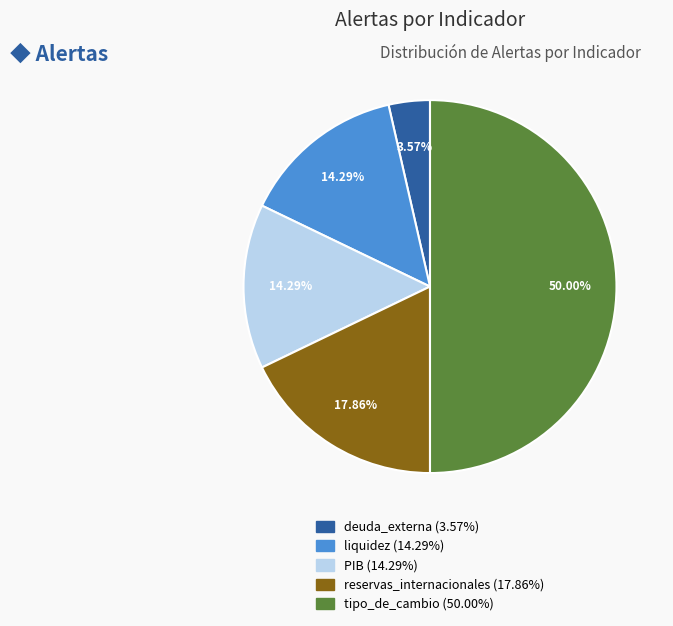

Do tipo_de_cambio (50.00%) and PIB (14.29%) together represent more than half of the pie?

Yes